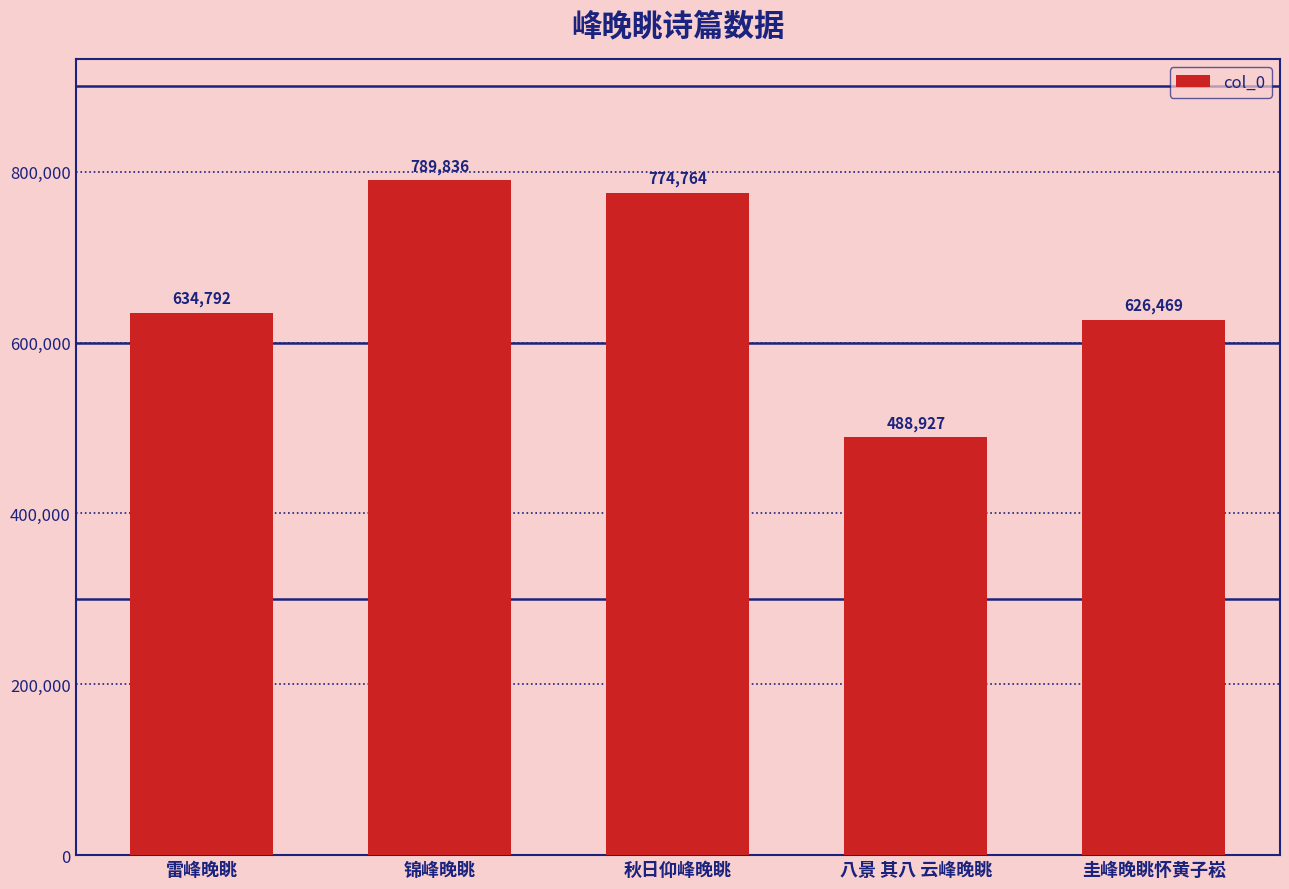

Which label corresponds to the largest value in the chart?

锦峰晚眺